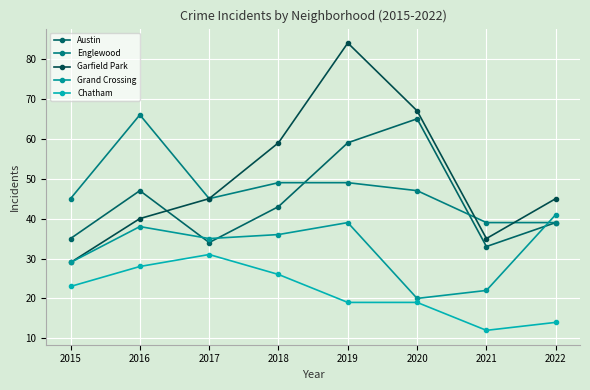

Where is Garfield Park nearest to the value 56?

2018